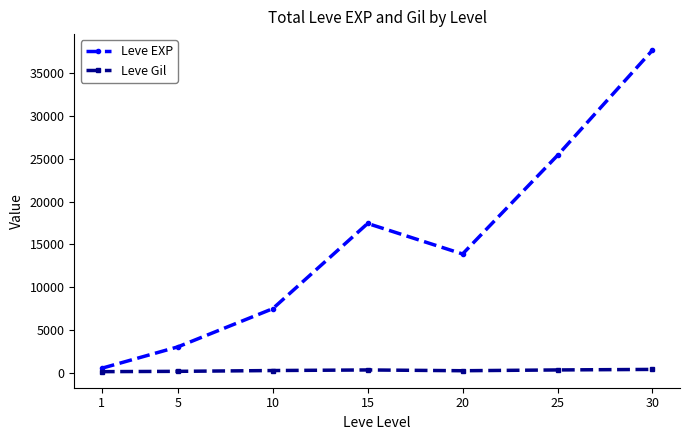

List the series in order of their overall mean, lowest first.

Leve Gil, Leve EXP